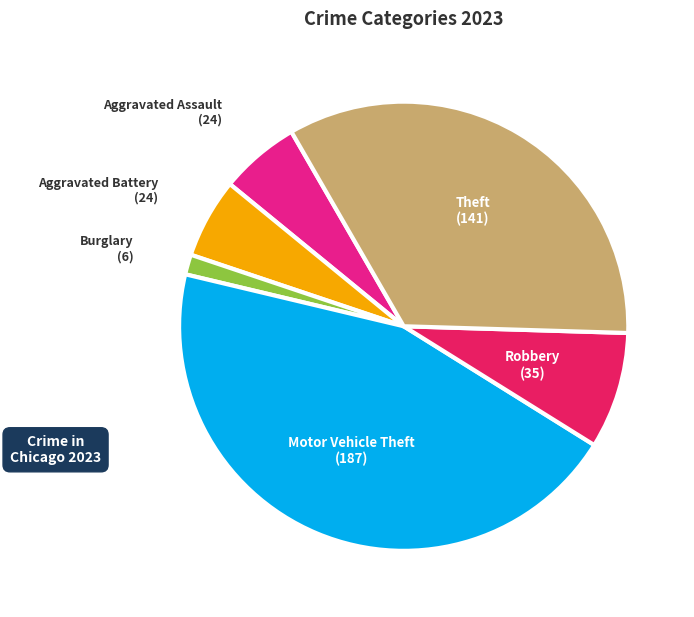

Is there a majority slice in this chart?

No